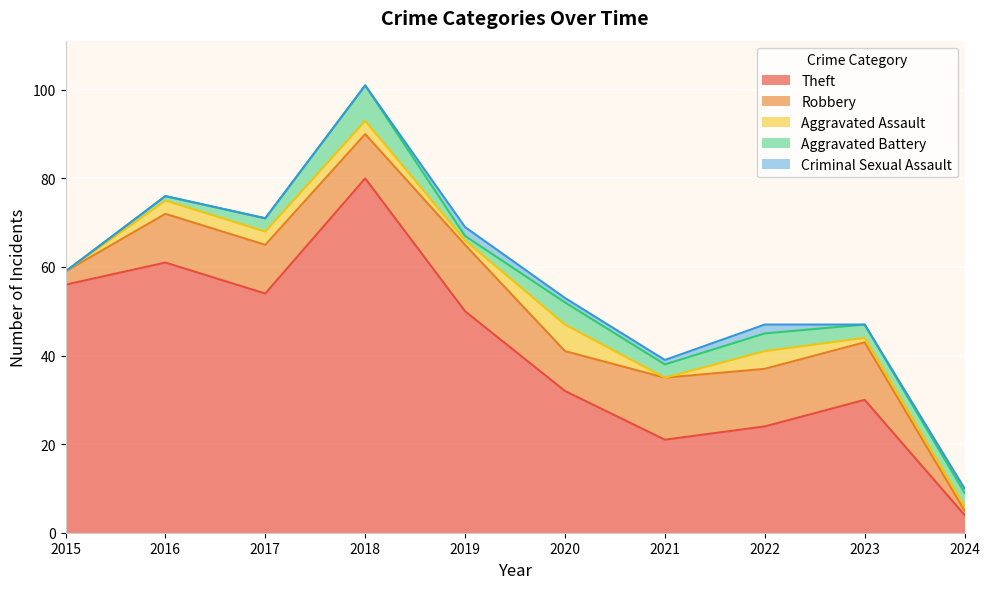

Is the value of Aggravated Assault at 2023 greater than the value of Aggravated Battery at 2024?

No